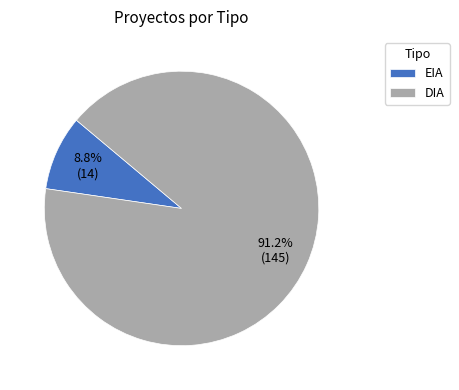

To the nearest percent, what percentage of the pie is DIA?

91%